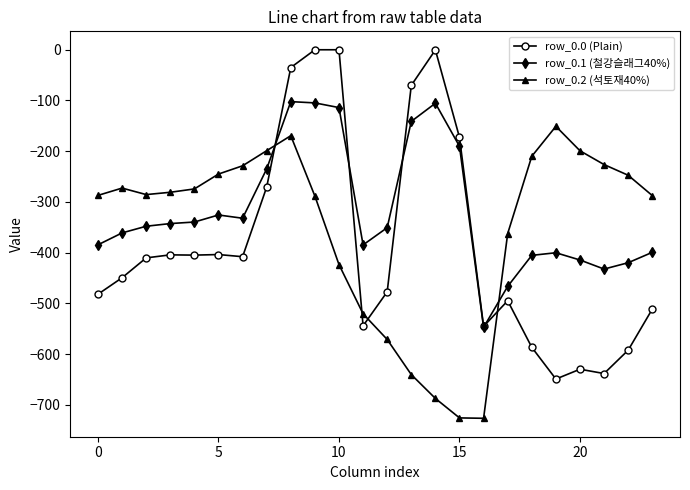

What is the value of the row_0.2 (석토재40%) point at the 15th from the left?

-687.4